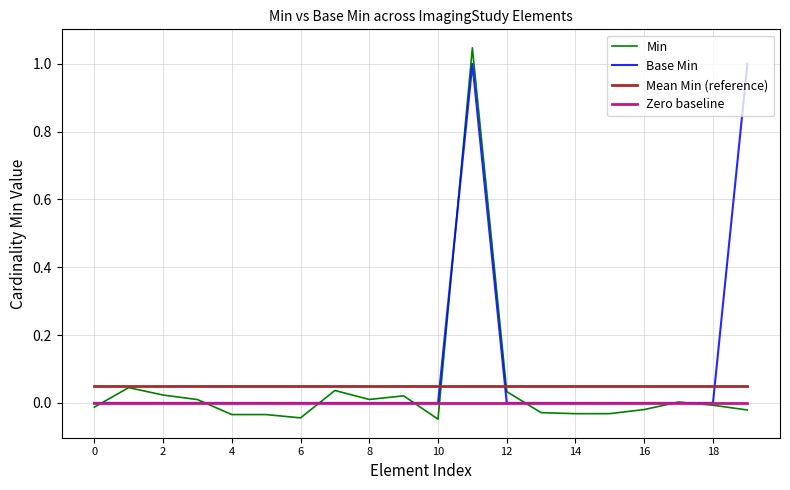

Which series has the widest spread of values?

Min